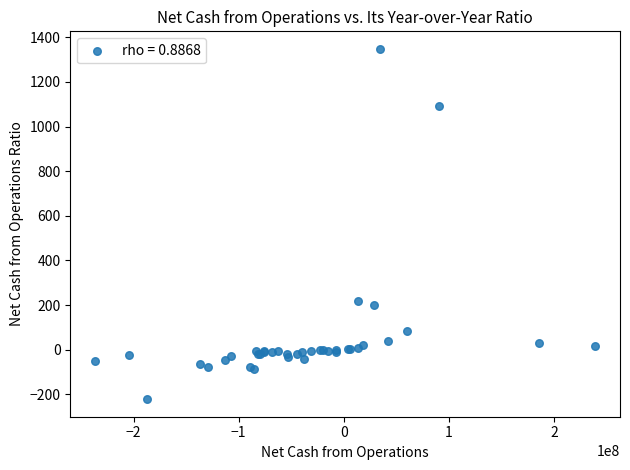

What Y value in the scatter plot is closest to 562?

218.2